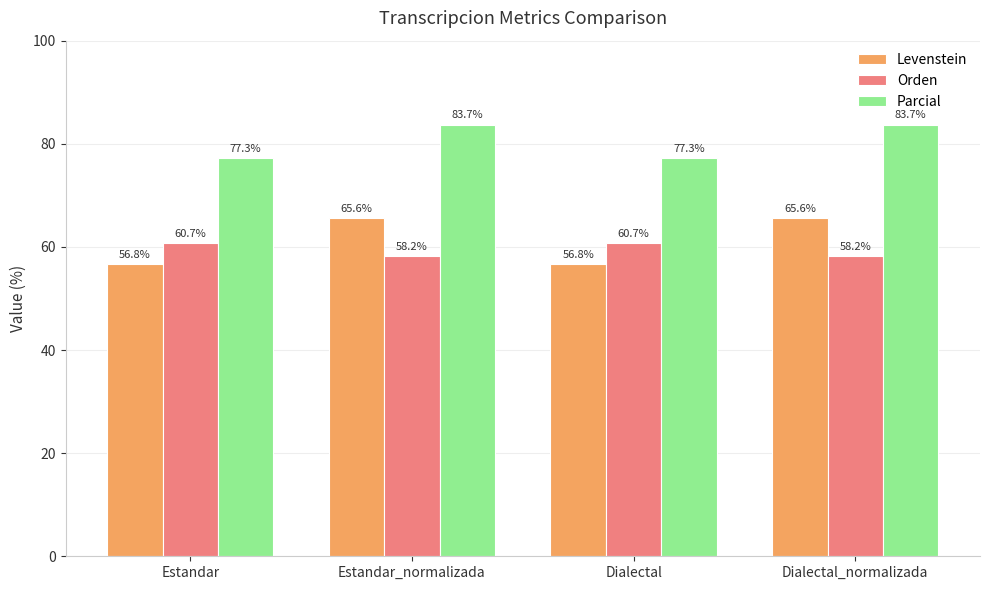

Reading right to left, list all the values displayed in this chart.

Levenstein: 65.6	56.8	65.6	56.8
Orden: 58.2	60.7	58.2	60.7
Parcial: 83.7	77.3	83.7	77.3